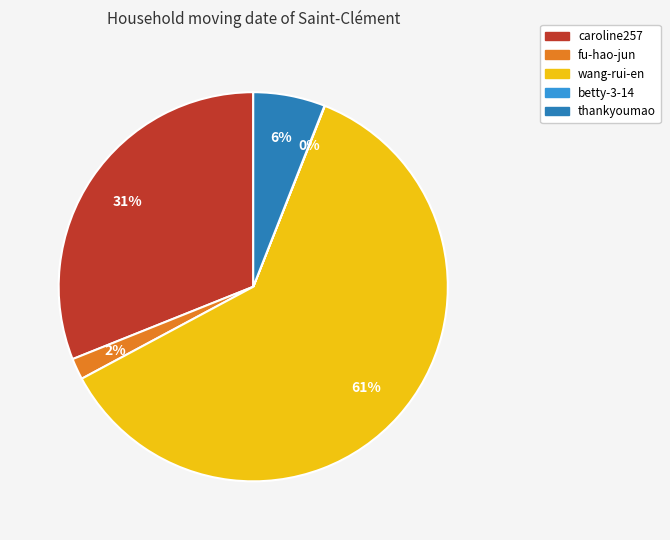

True or false: thankyoumao accounts for 6% of the total.

True